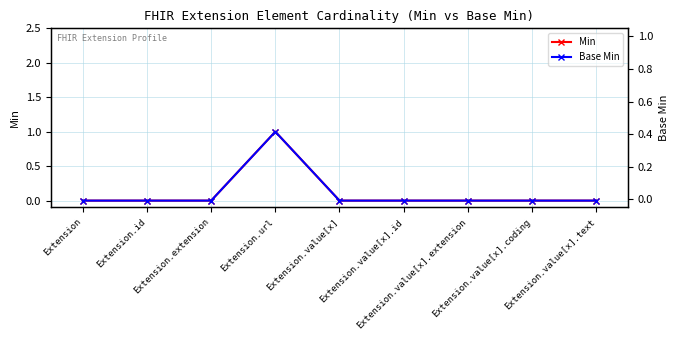

What are all the series names shown in the legend?

Min, Base Min